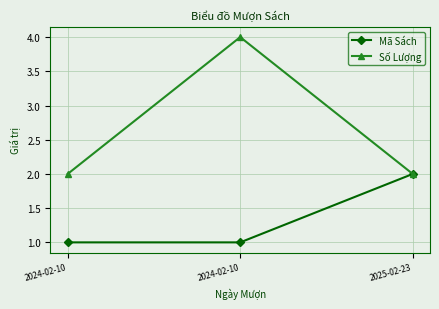

Is the value of Số Lượng at 2024-02-10 greater than the value of Mã Sách at 2024-02-10?

Yes